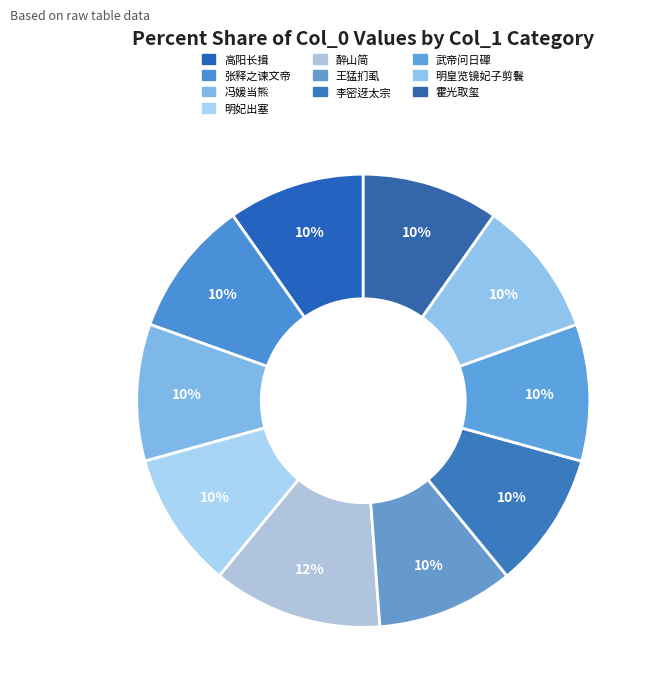

How many slices are in this pie chart?

10